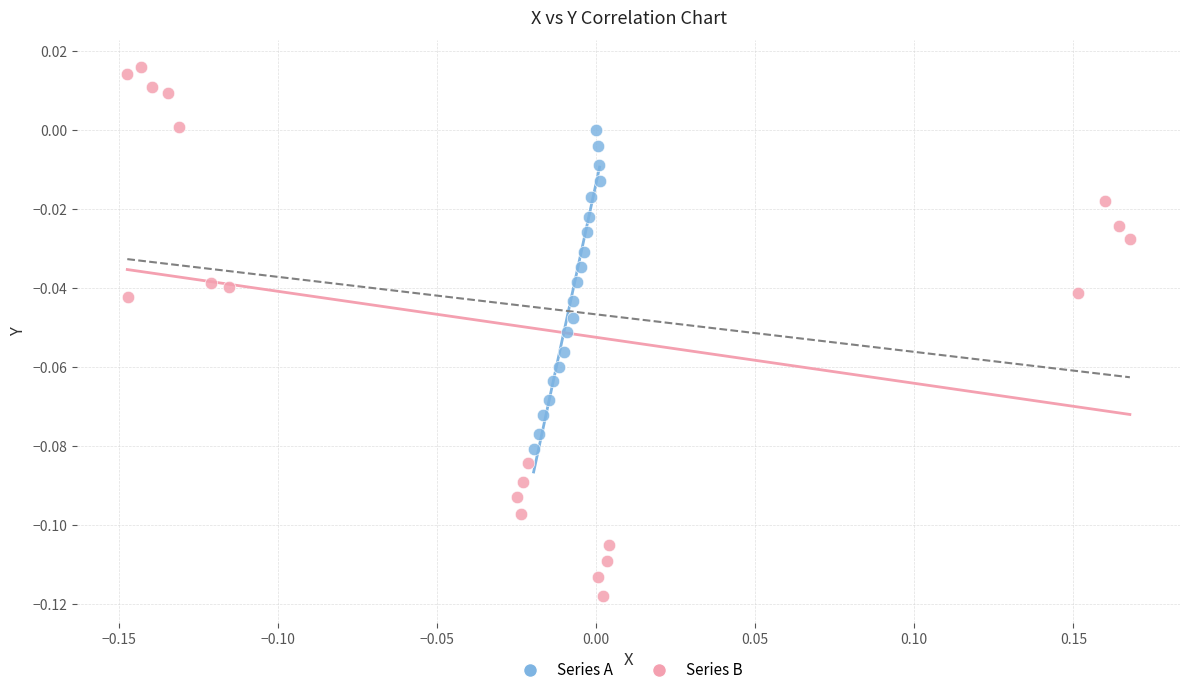

Which series reaches the maximum Y coordinate?

Series B